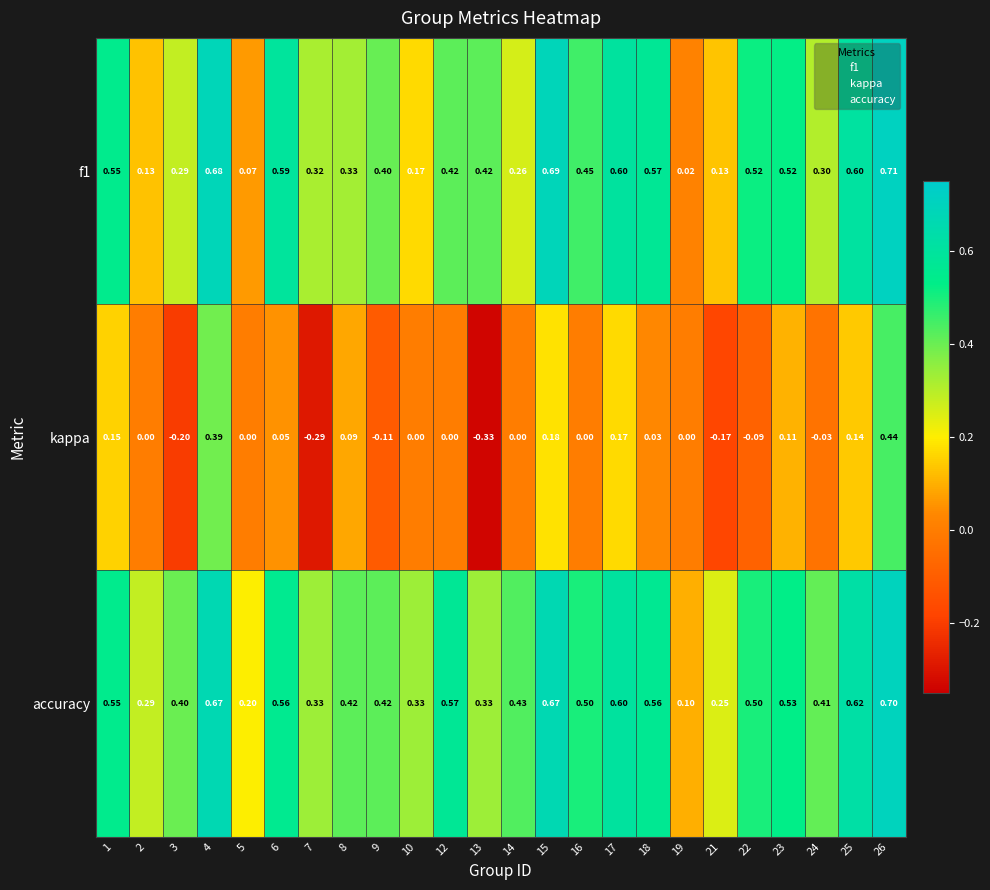

Which series has the widest spread of values?

kappa